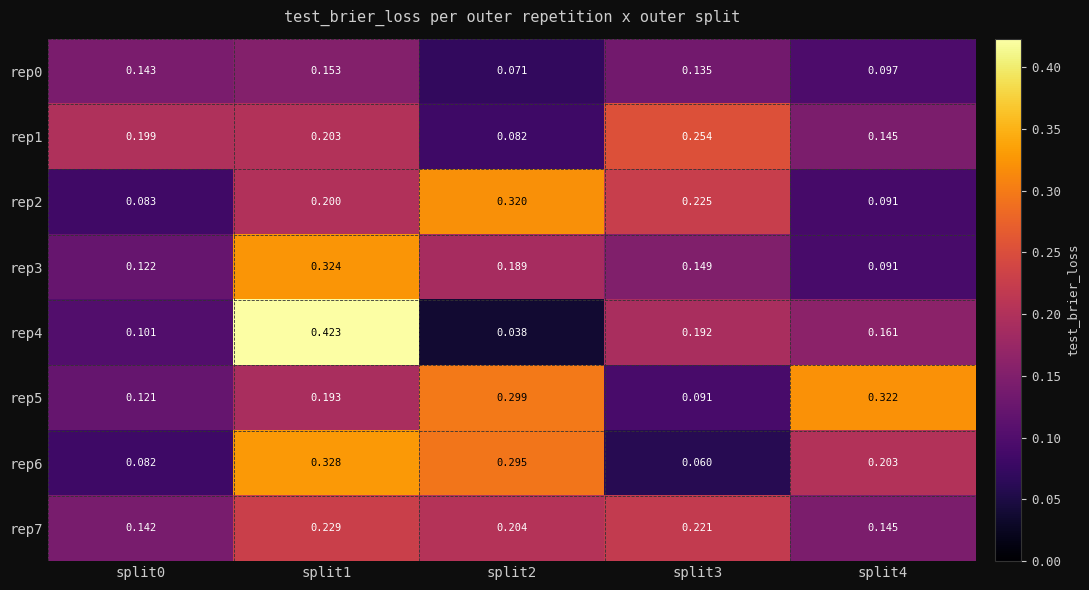

Is the value of rep4 at split4 greater than the value of rep3 at split2?

No